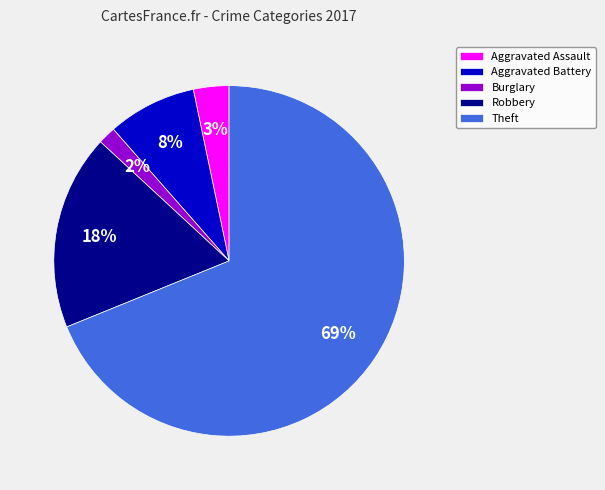

Which category has the smallest portion of the pie?

Burglary